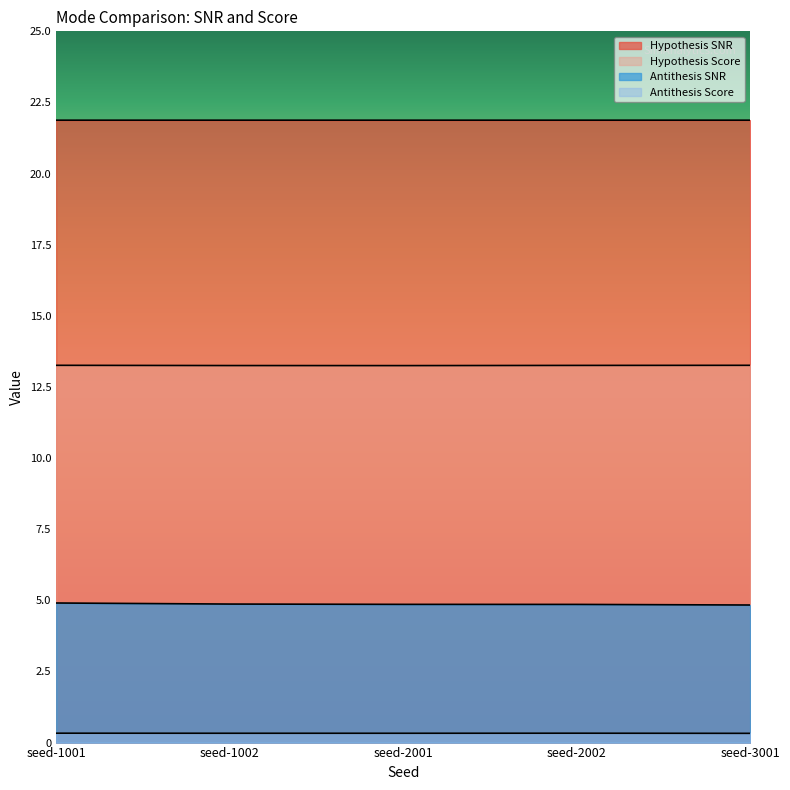

True or false: antithesis_score and antithesis_snr intersect in this chart.

False